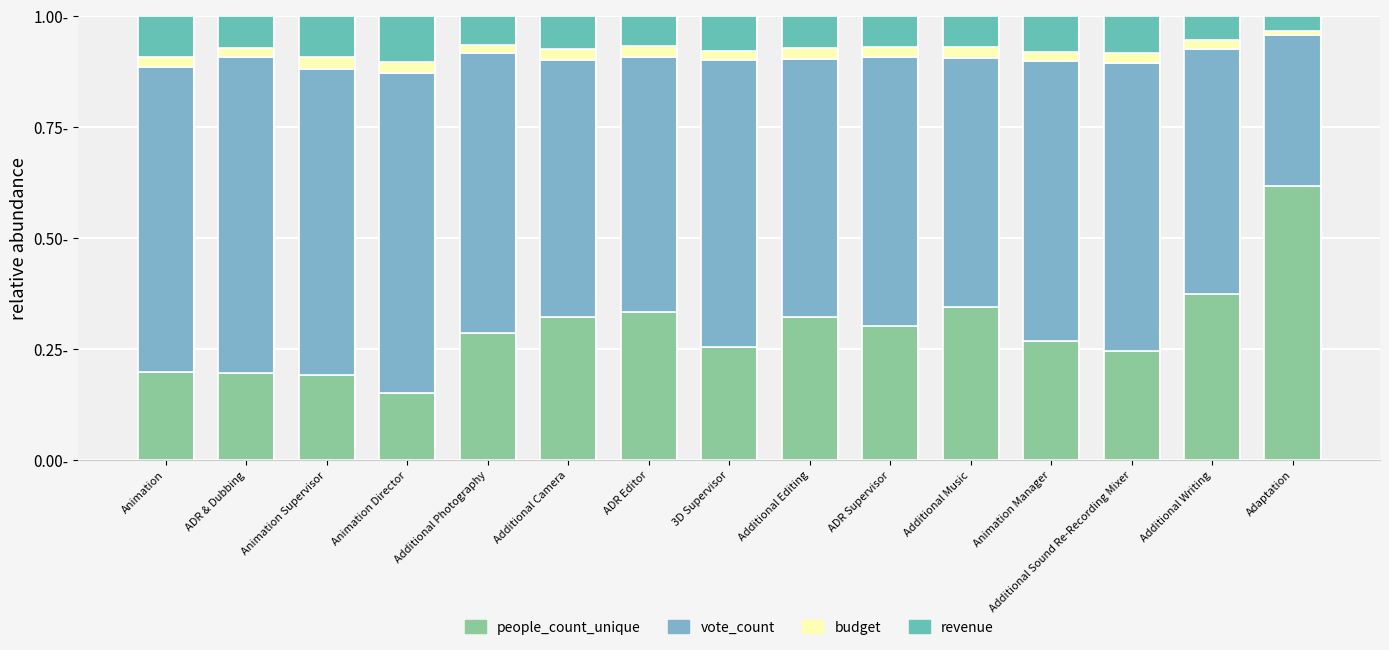

Does the chart contain stacked bars?

Yes